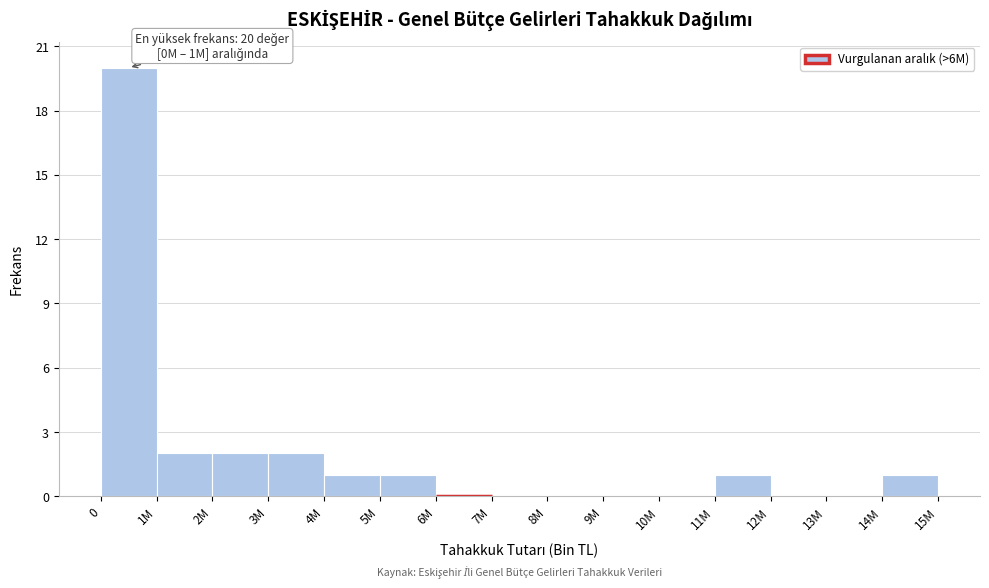

Reading right to left, list all the values displayed in this chart.

14M=1	13M=0	12M=0	11M=1	10M=0	9M=0	8M=0	7M=0	6M=0	5M=1	4M=1	3M=2	2M=2	1M=2	0=20